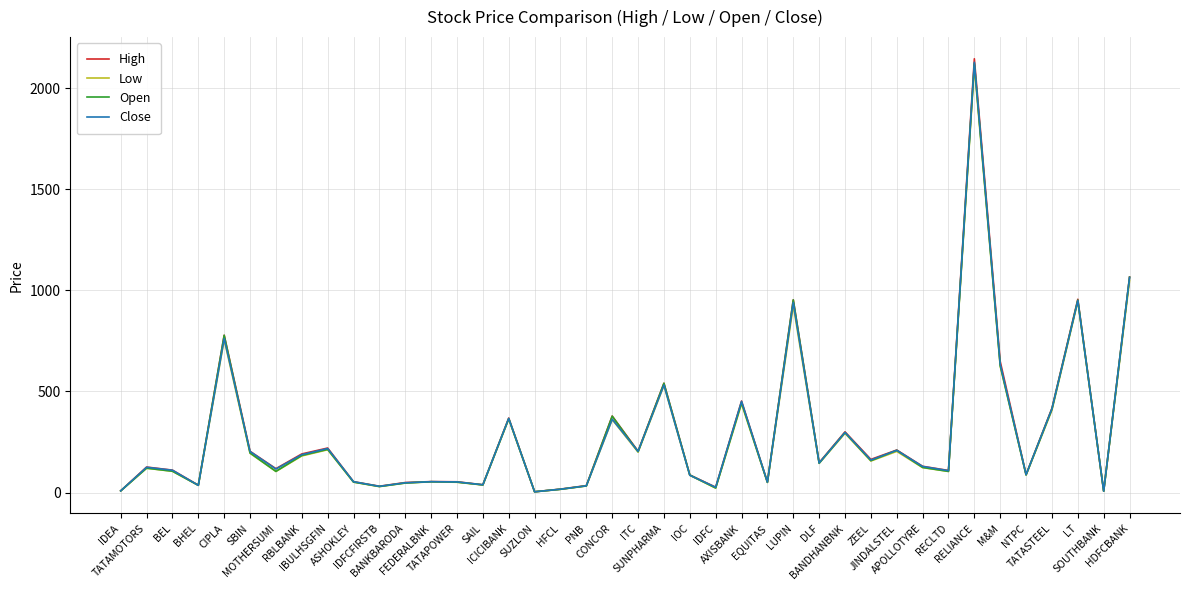

What is the greatest value displayed?

2145.0